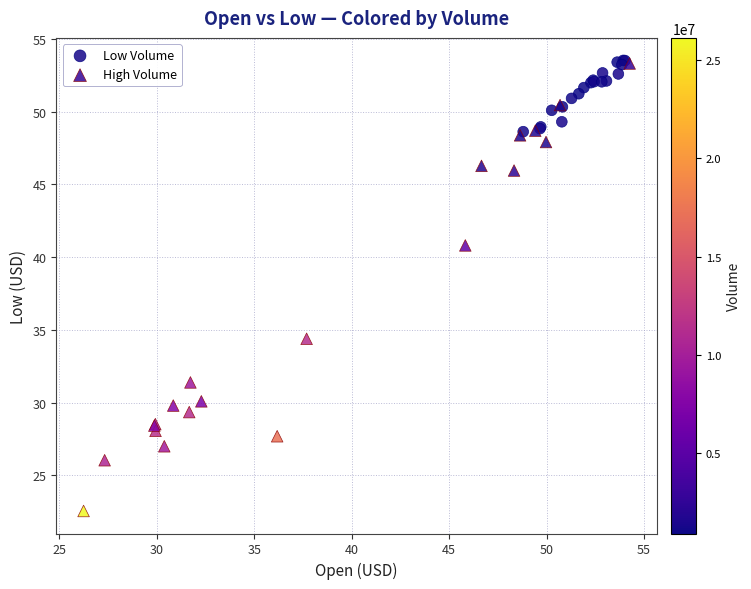

Which series has the widest spread of Y values?

High Volume